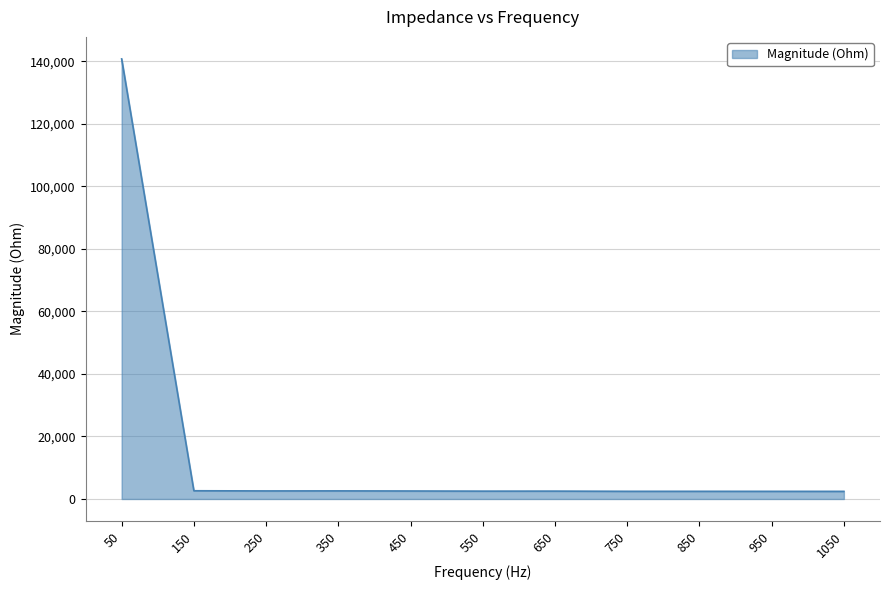

What is the difference between the second highest and minimum values?

193.1